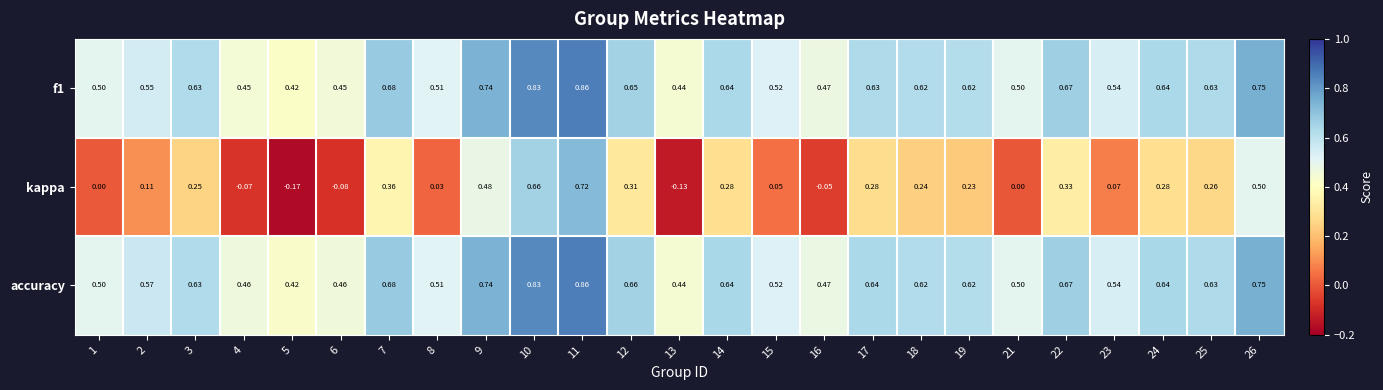

Which series has the largest range (max minus min)?

kappa